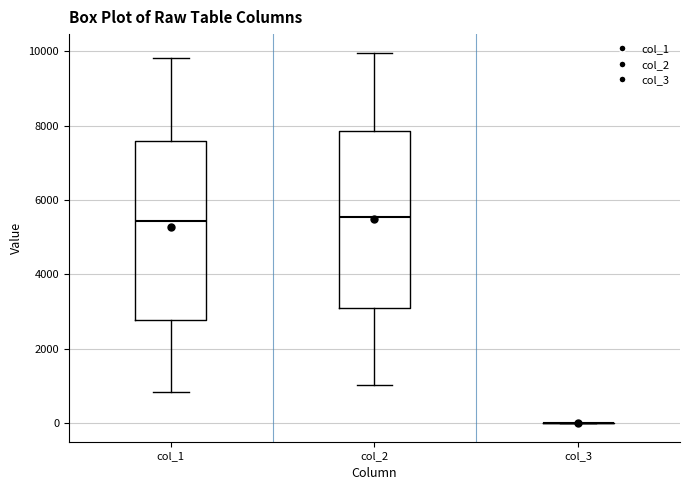

Reading left to right, read every box against the y-axis: the position of its median line, the range the box covers, and the ends of its whiskers. The values are not printed on the chart, so give them approximately, as read against the axis.

col_1: median 5400, box 2800 to 7600, whiskers 800 to 9800
col_2: median 5600, box 3200 to 7800, whiskers 1000 to 10000
col_3: box collapsed to a line at 0, whiskers 0 to 0